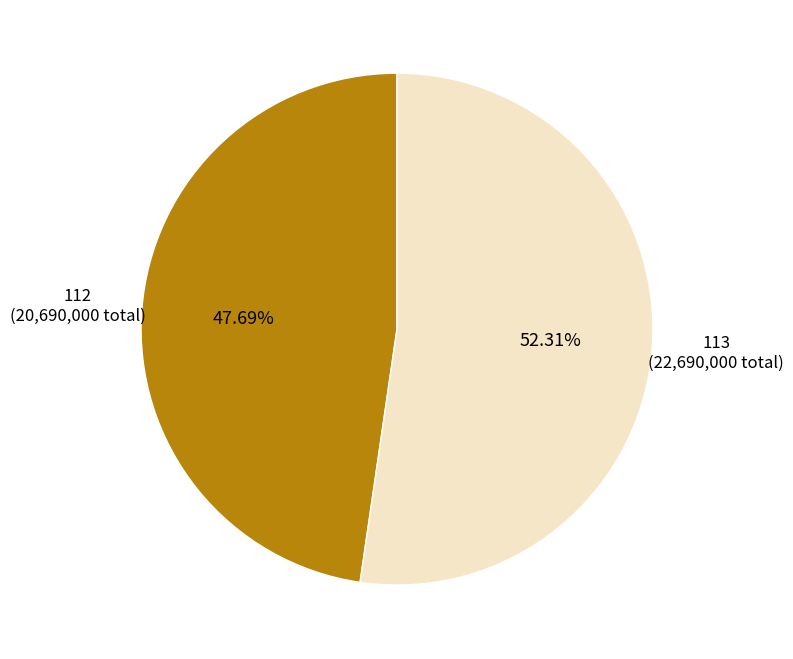

To the nearest percent, what is the difference between the largest and smallest slice percentages?

5%